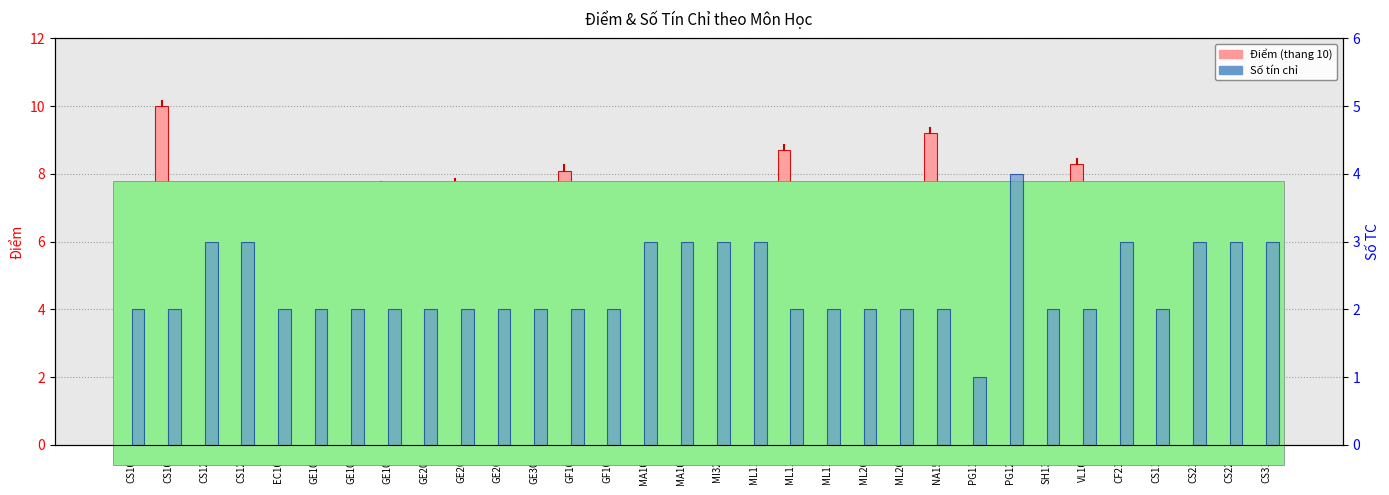

Is it true that Số TC equals 2.0 at GE101?

True